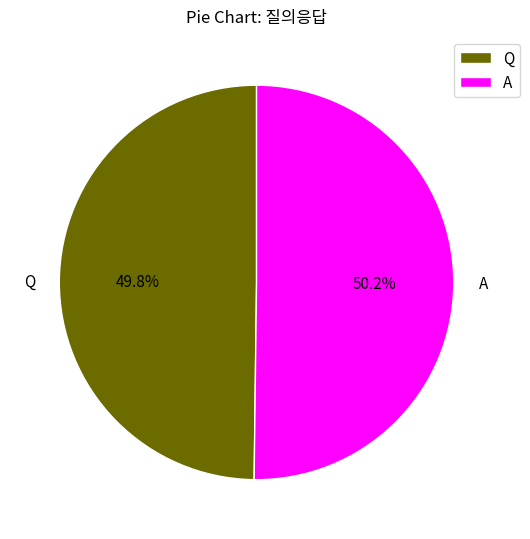

What percentage is the Q slice, to the nearest percent?

50%